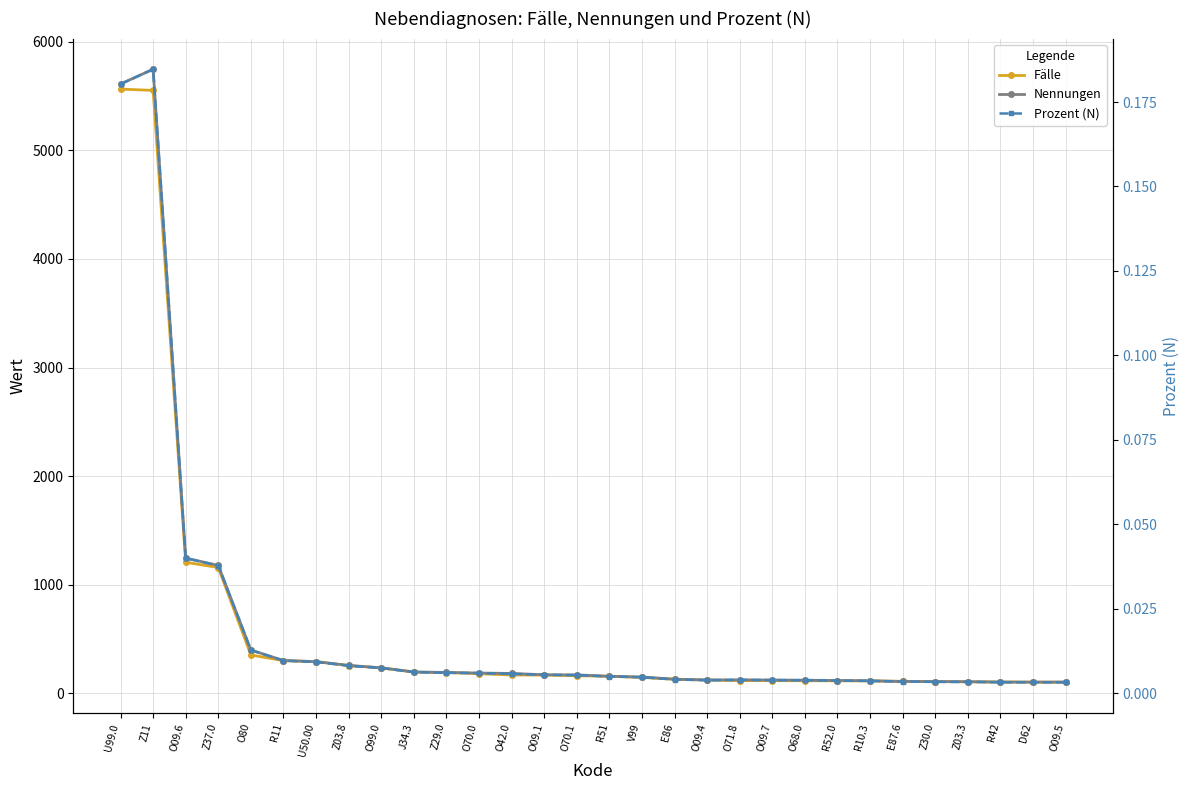

What is the label of the 14th point from the right?

V99